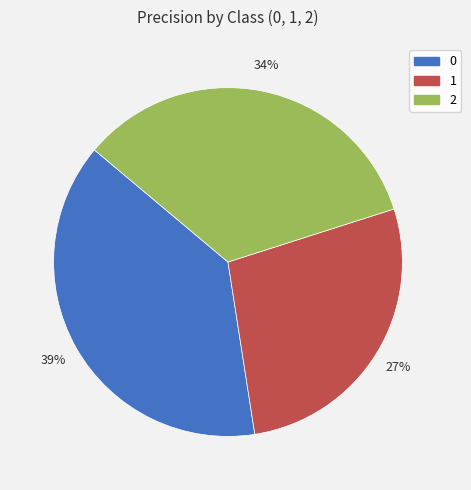

Count the number of slices in the pie.

3